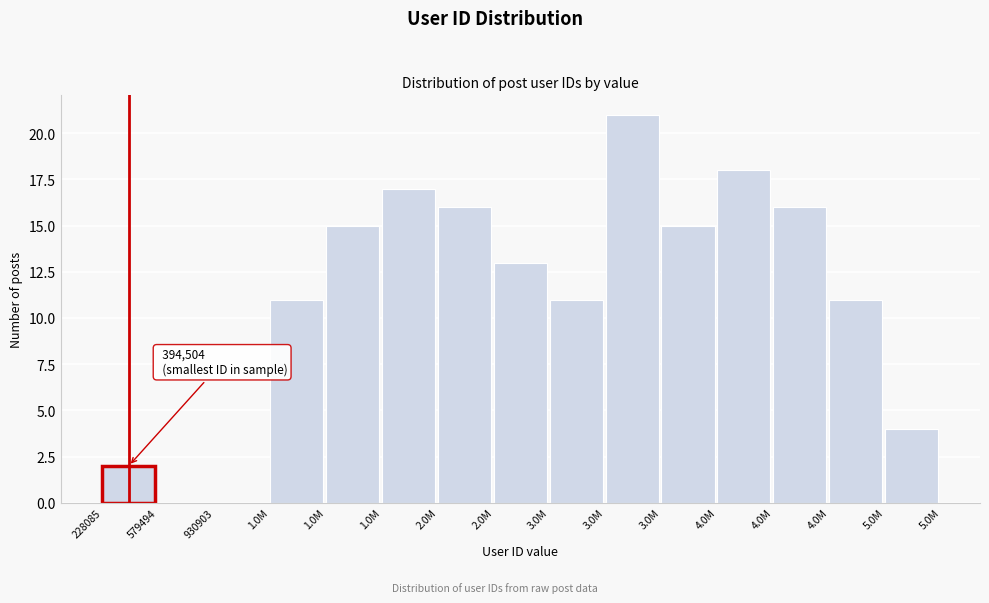

Are the bars horizontal?

No